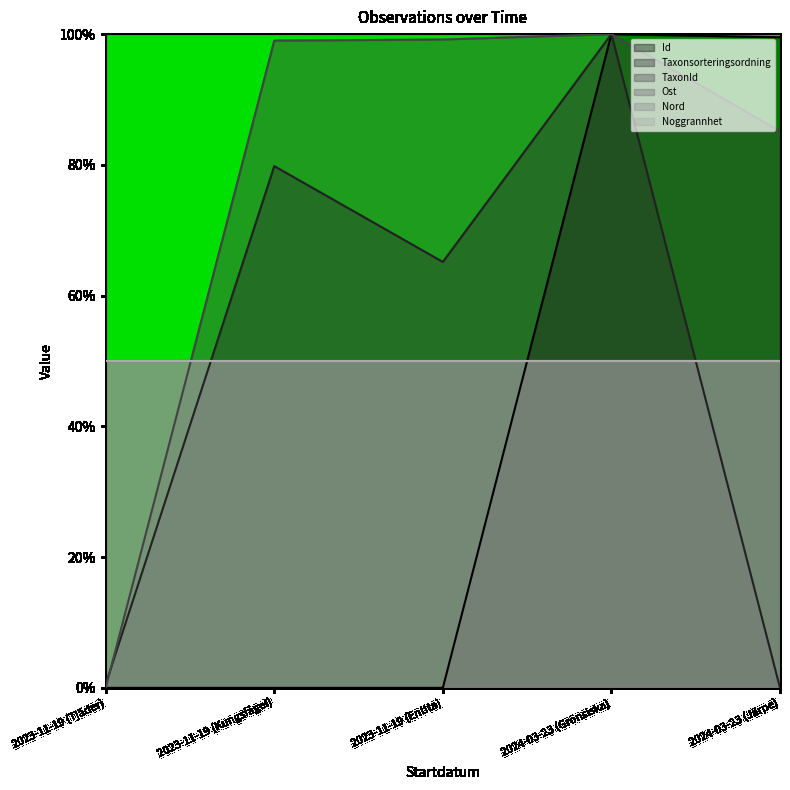

What is the difference between the Id values at 2023-11-19 (Kungsfågel) and 2024-03-23 (Grönsiska)?

100.0